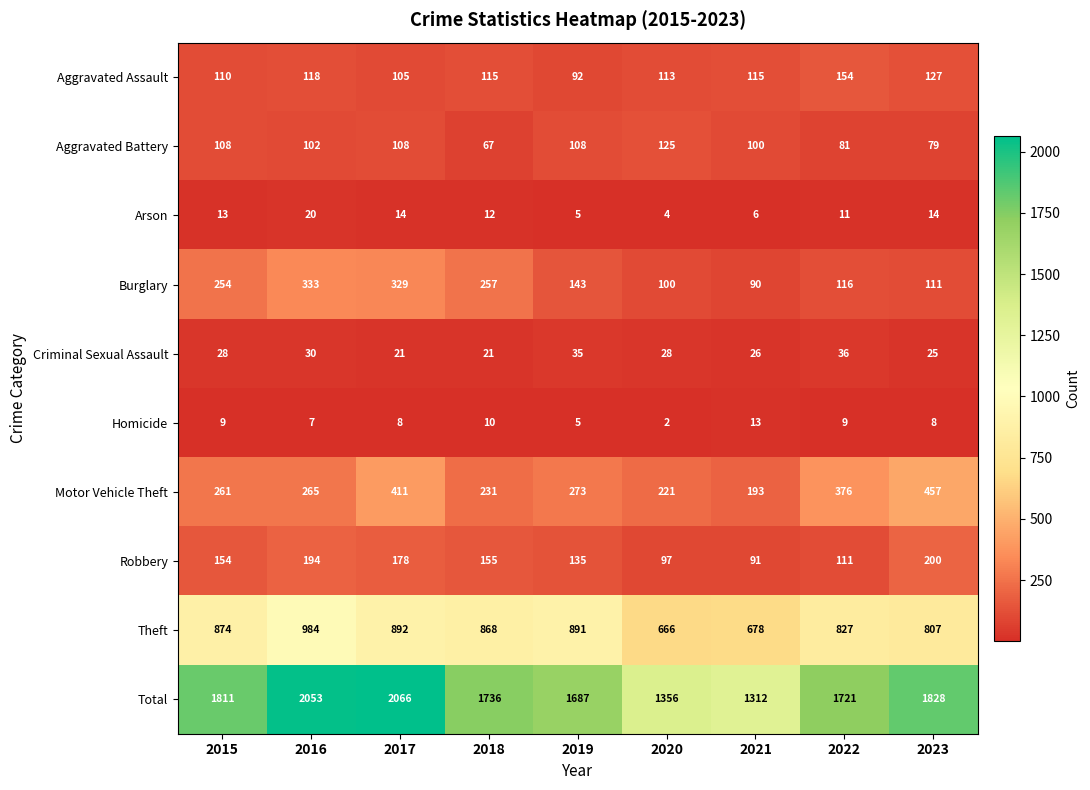

The Homicide series shows 8 at 2023. True or false?

True